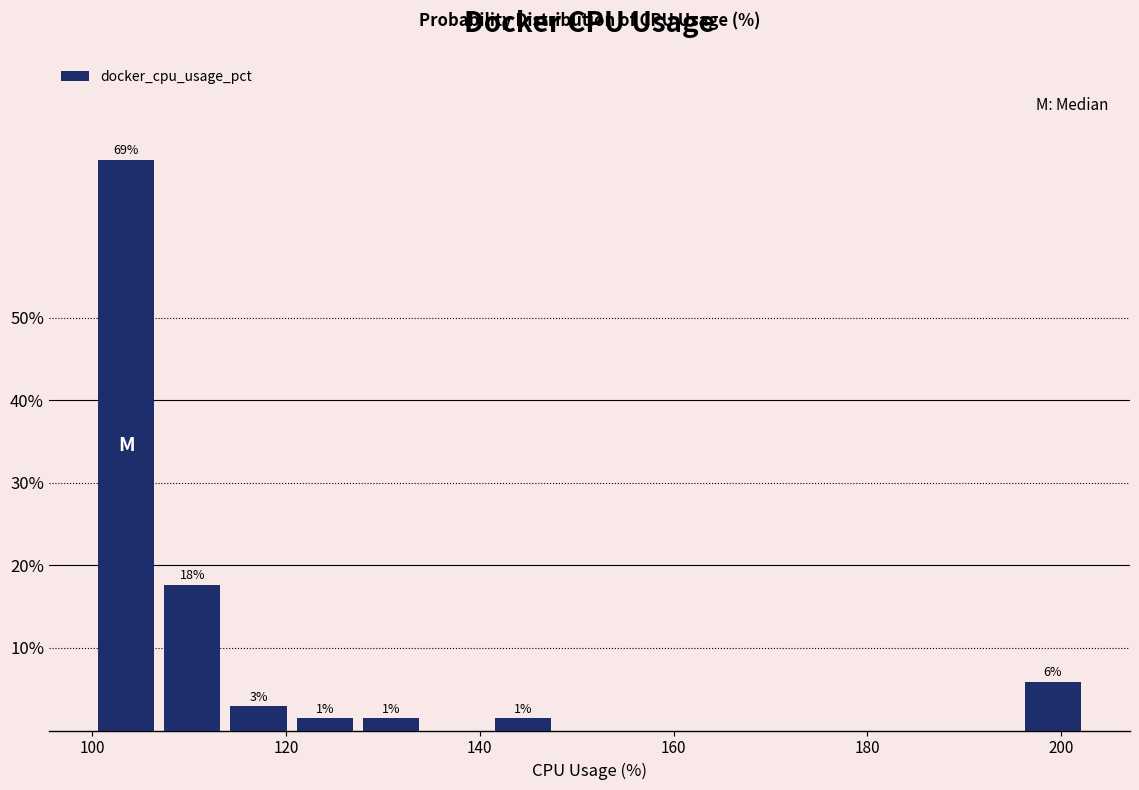

Read against the x-axis, roughly where is the centre of the tallest bar?

104